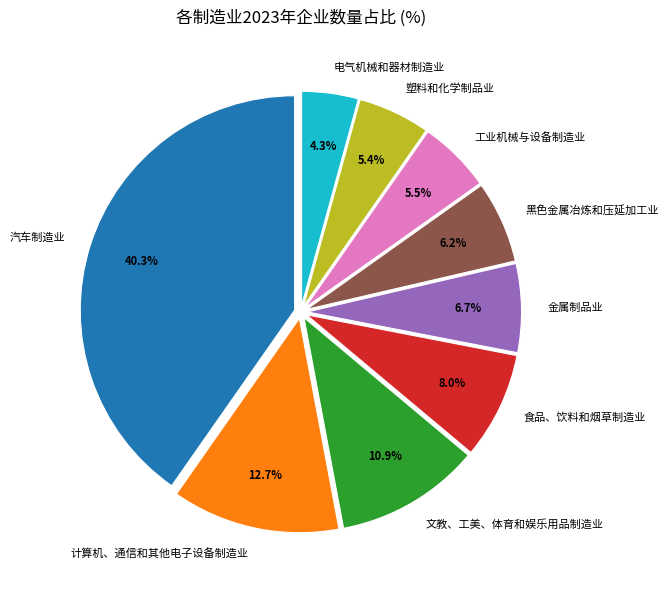

Which has a higher value, 汽车制造业 or 食品、饮料和烟草制造业?

汽车制造业